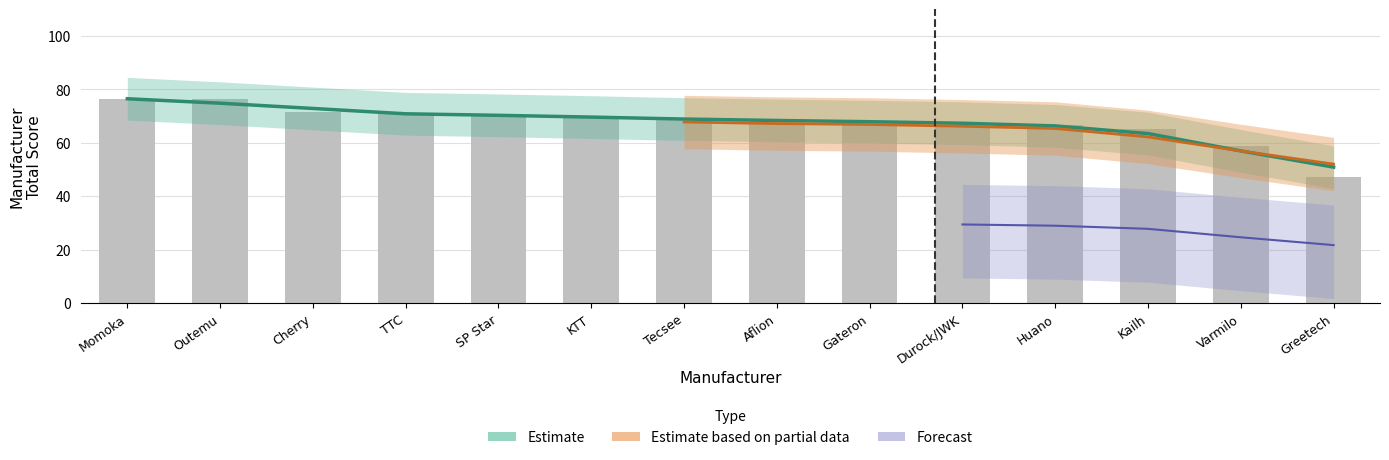

What is the change in value from Momoka to Tecsee?

-7.9